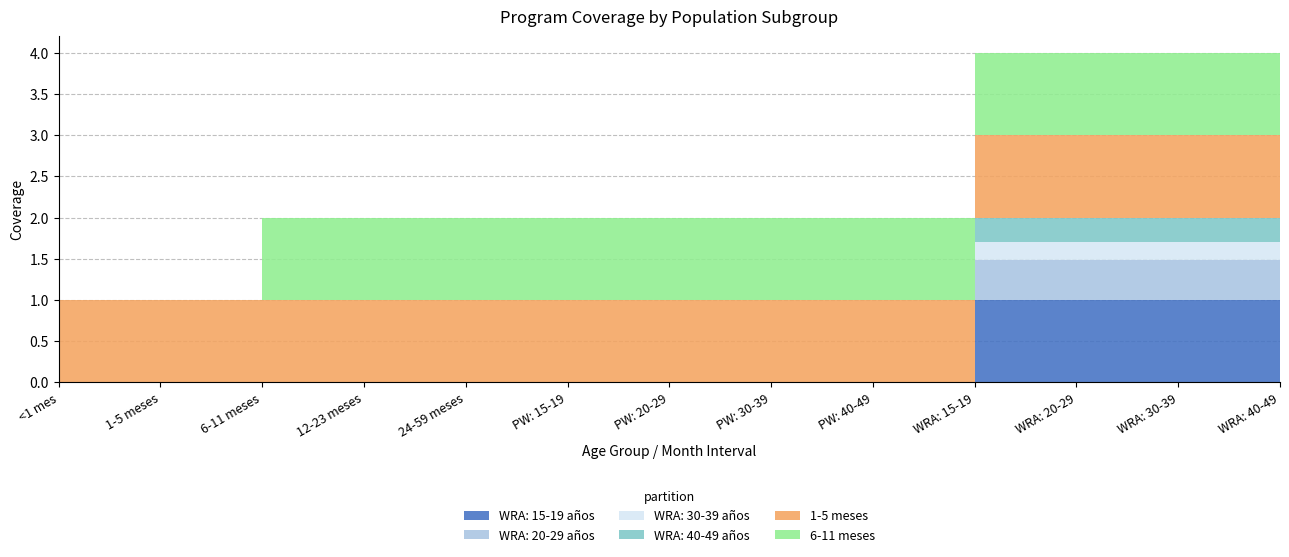

Does the chart display data point markers on the line(s)?

No